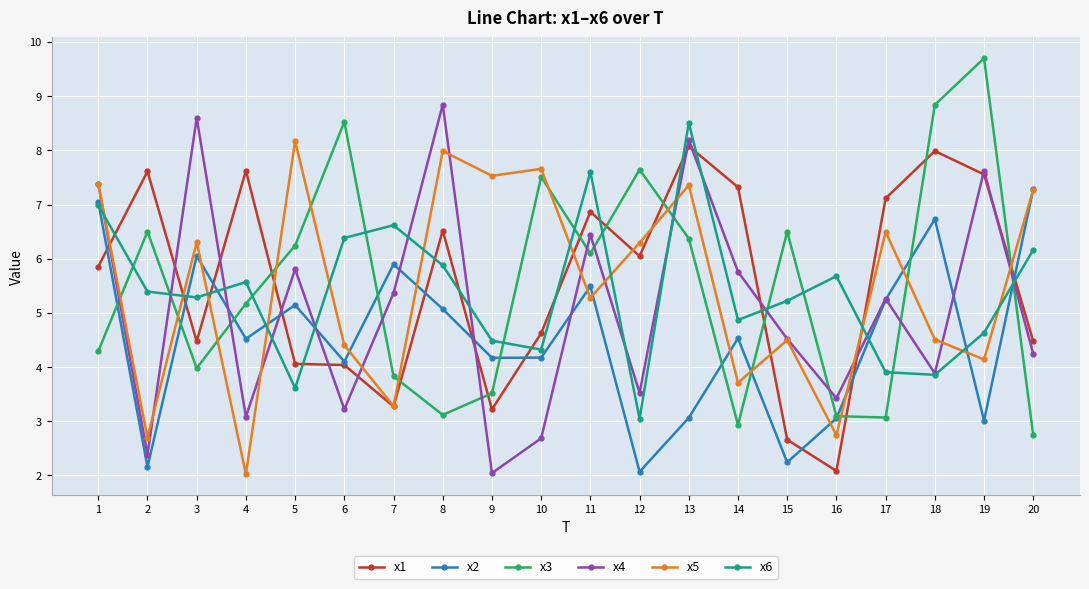

Is it true that x4 equals 8.2 at 13?

True